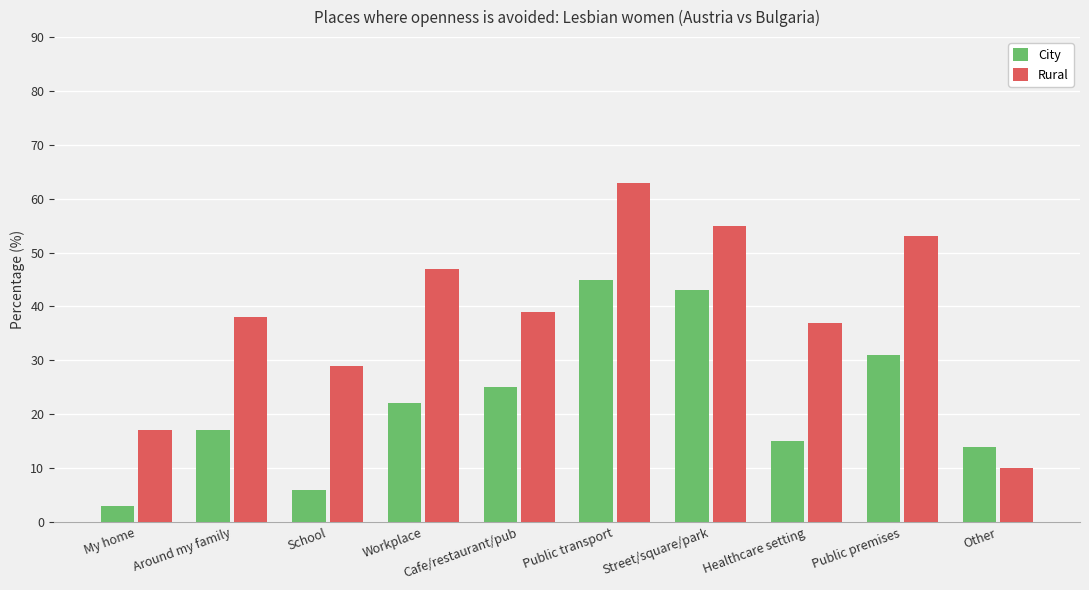

What is the spread (max minus min) of values at Cafe/restaurant/pub?

14